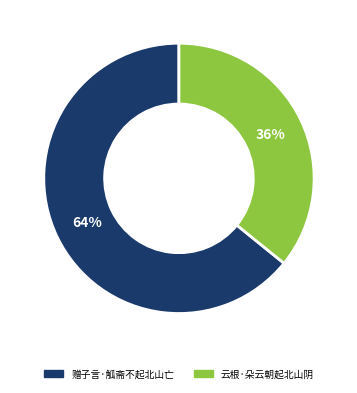

To the nearest percent, what percentage of the pie is 赠子言·觚斋不起北山亡?

64%